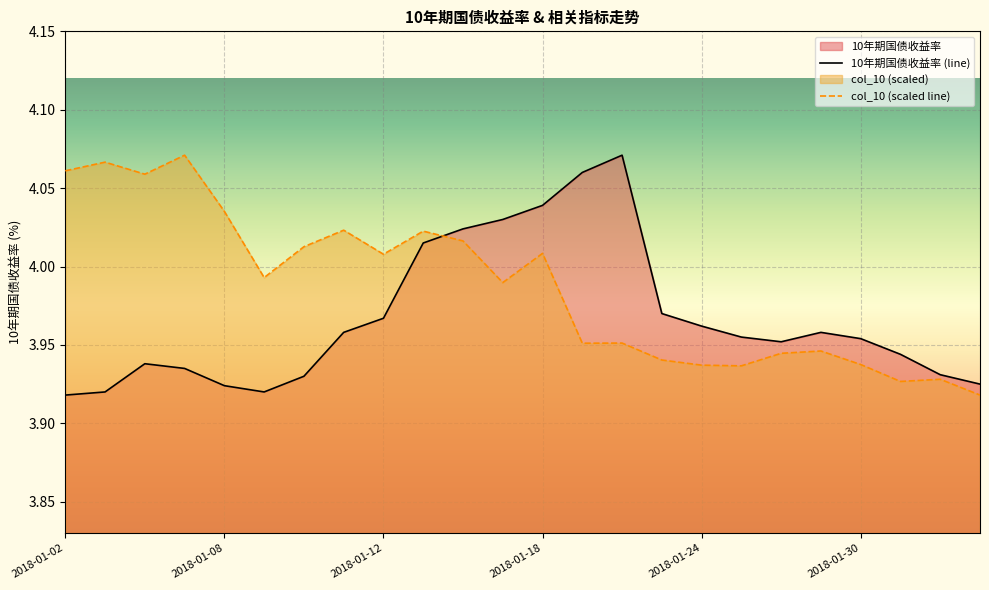

At how many categories does at least one series exceed 4?

14